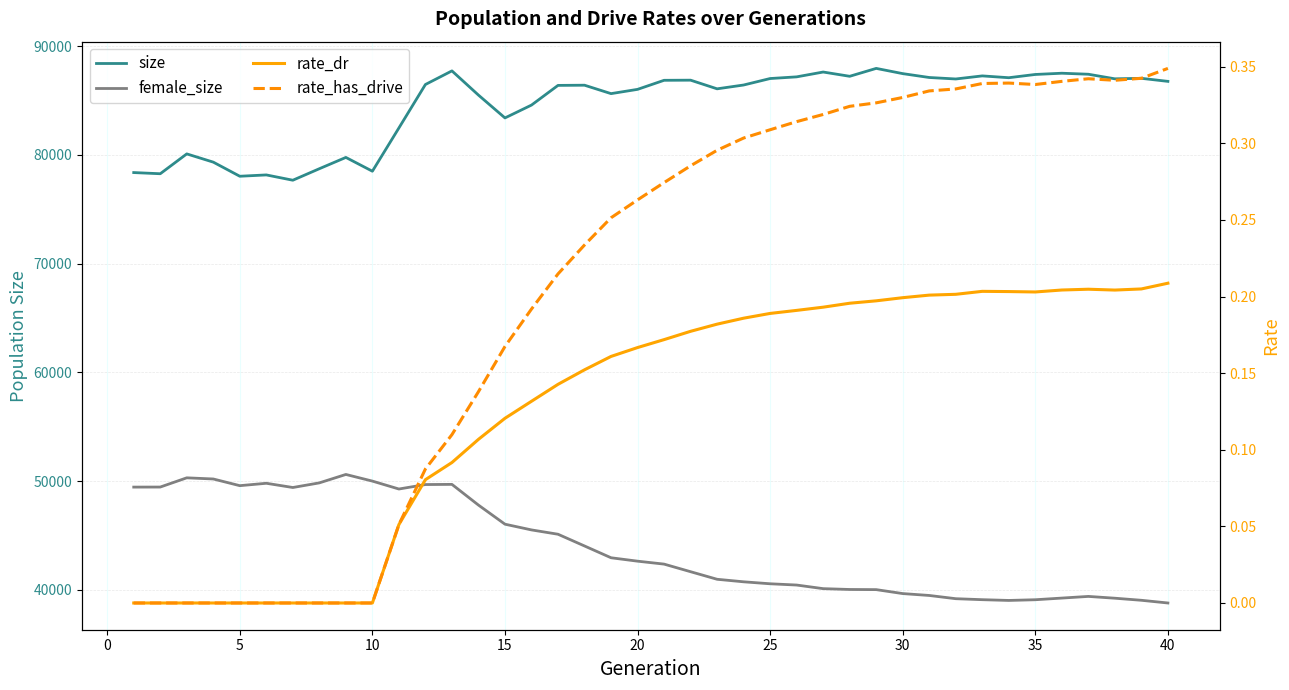

The rate_has_drive series shows 0.1 at 45. True or false?

False